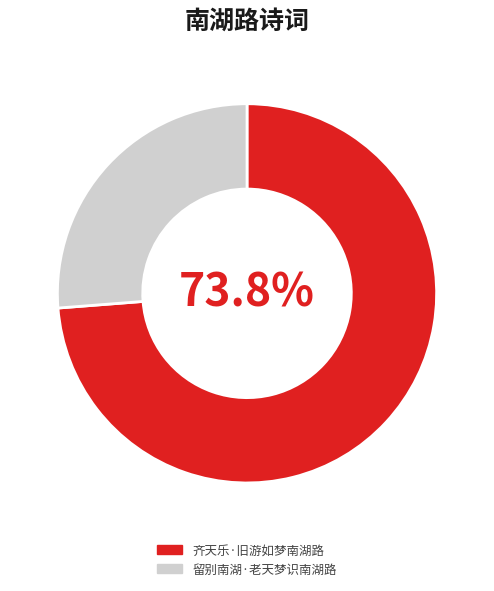

Which category has the smallest portion of the pie?

留别南湖·老天梦识南湖路